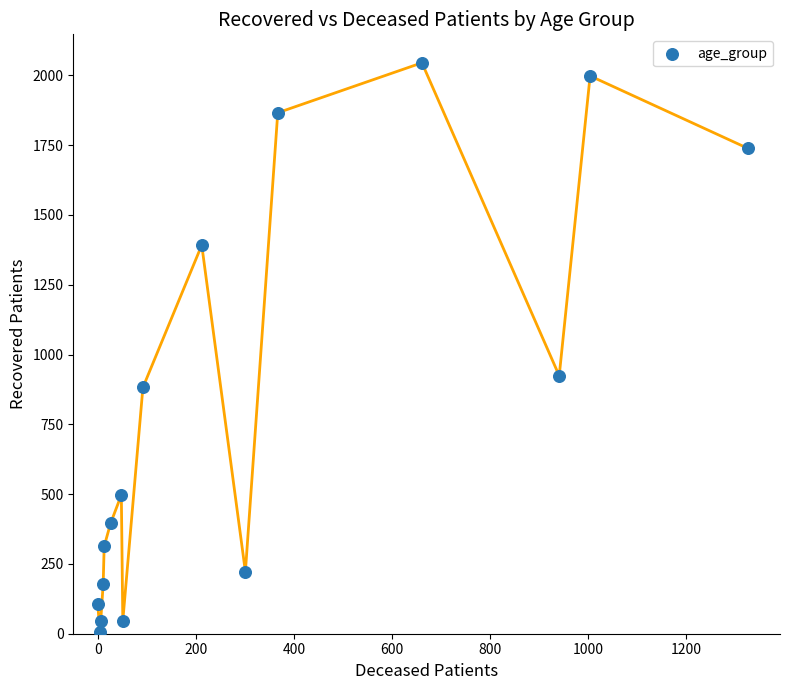

What is the range of Y values (max minus min)?

2039